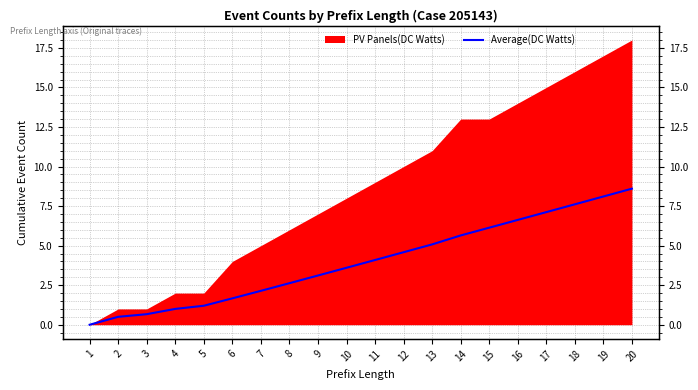

Rank the categories by value from highest to lowest.

20, 19, 18, 17, 16, 15, 14, 13, 12, 11, 10, 9, 8, 7, 6, 5, 4, 3, 2, 1